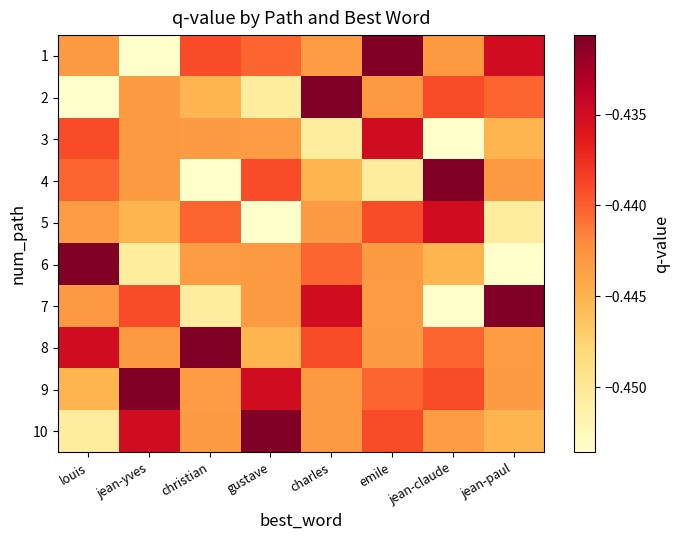

What is the maximum value shown in the chart?

-0.4